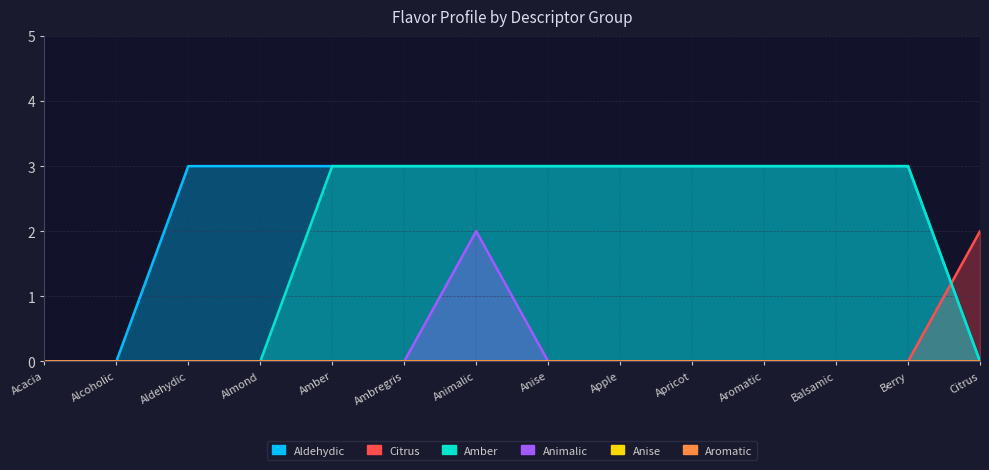

At which category is the sum across all series the highest?

Animalic